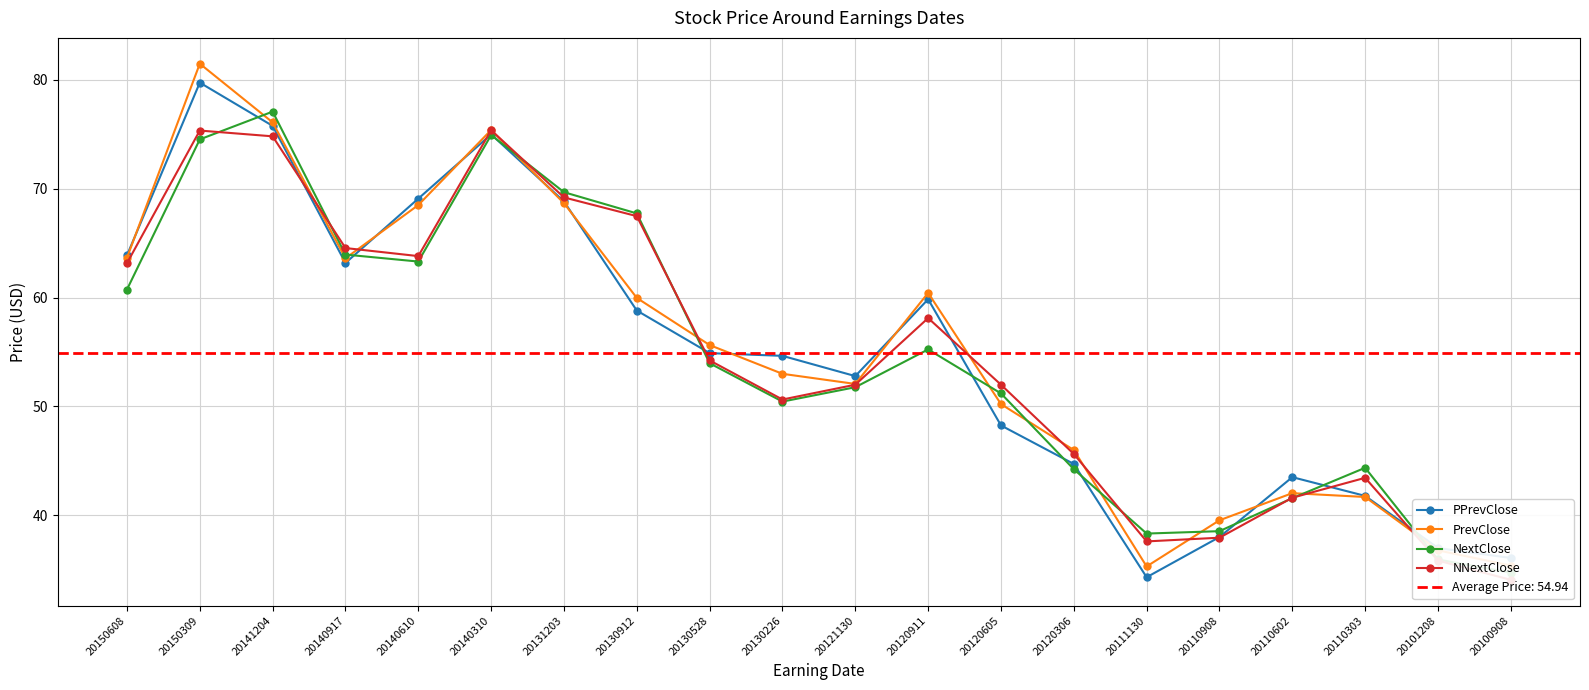

How many data points in NNextClose are above 54?

10